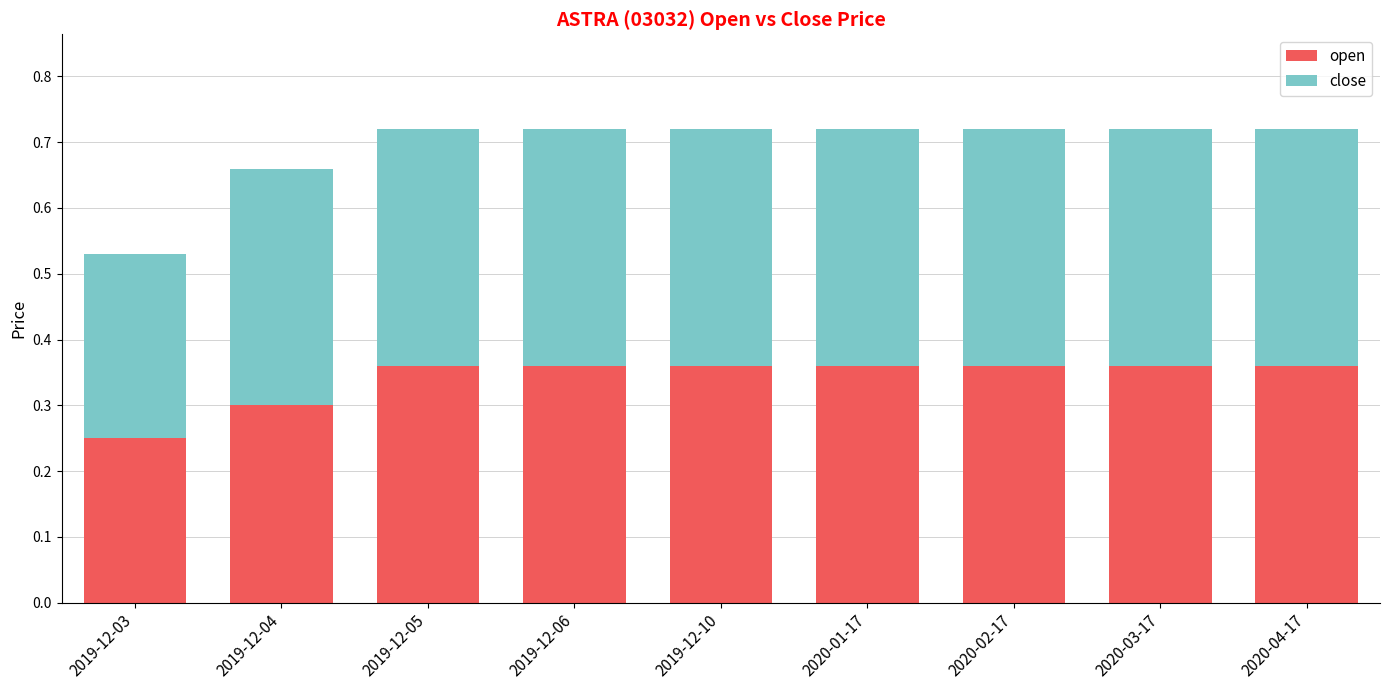

At which label does open reach its minimum?

2019-12-03